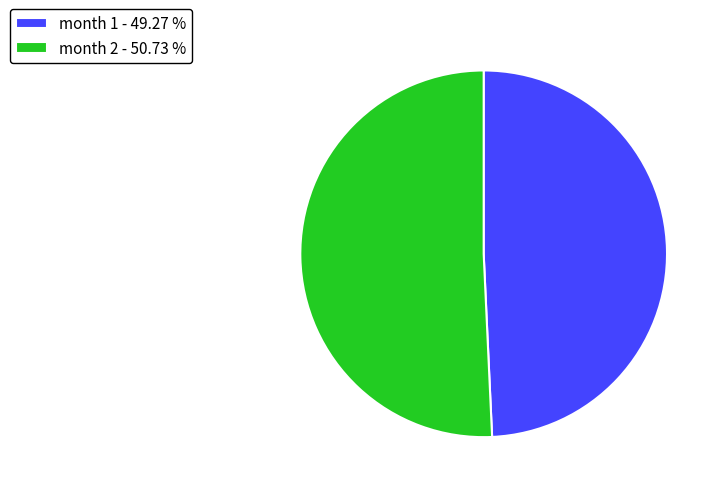

Combined, do month 2 - 50.73 % and month 1 - 49.27 % account for over 50%?

Yes